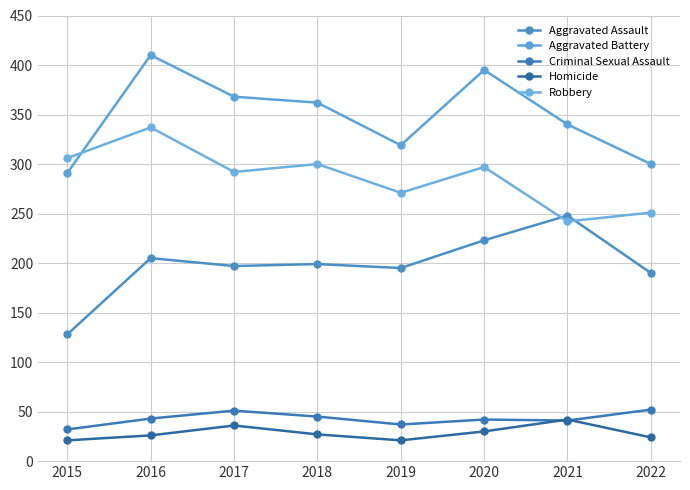

Is the value of Aggravated Battery at 2016 greater than the value of Homicide at 2015?

Yes